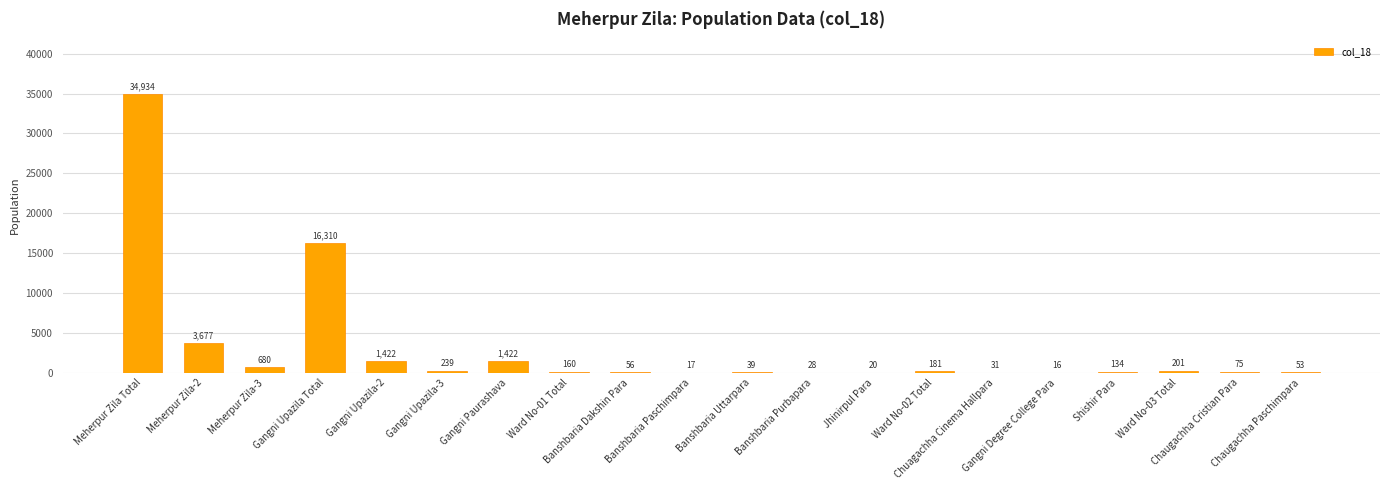

What is the greatest value displayed?

34934